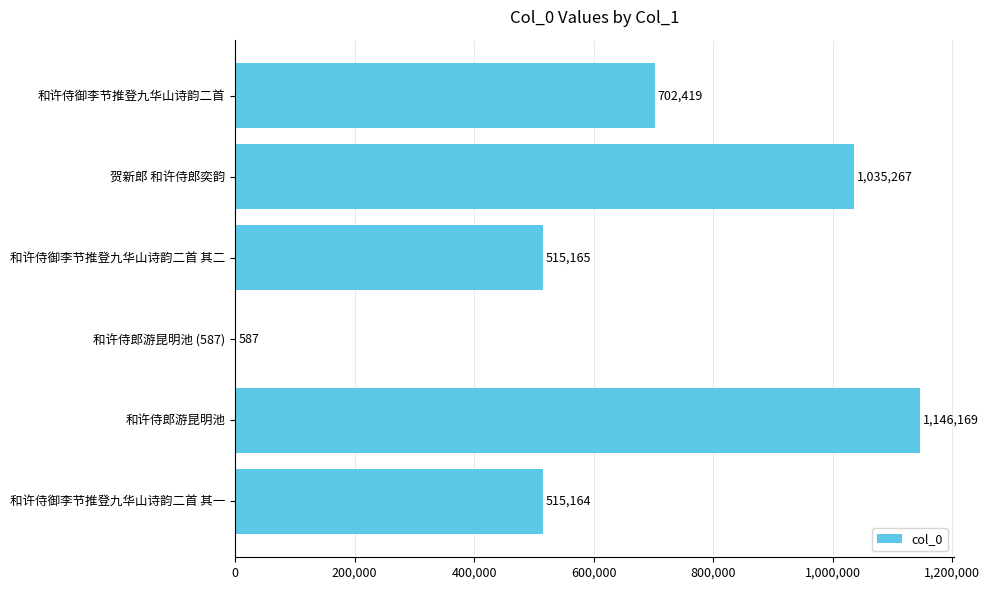

Does the chart contain stacked bars?

No